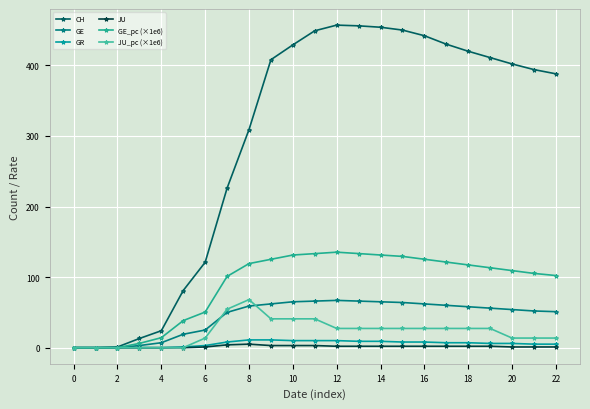

Count the JU values in the range 0 to 2.

18